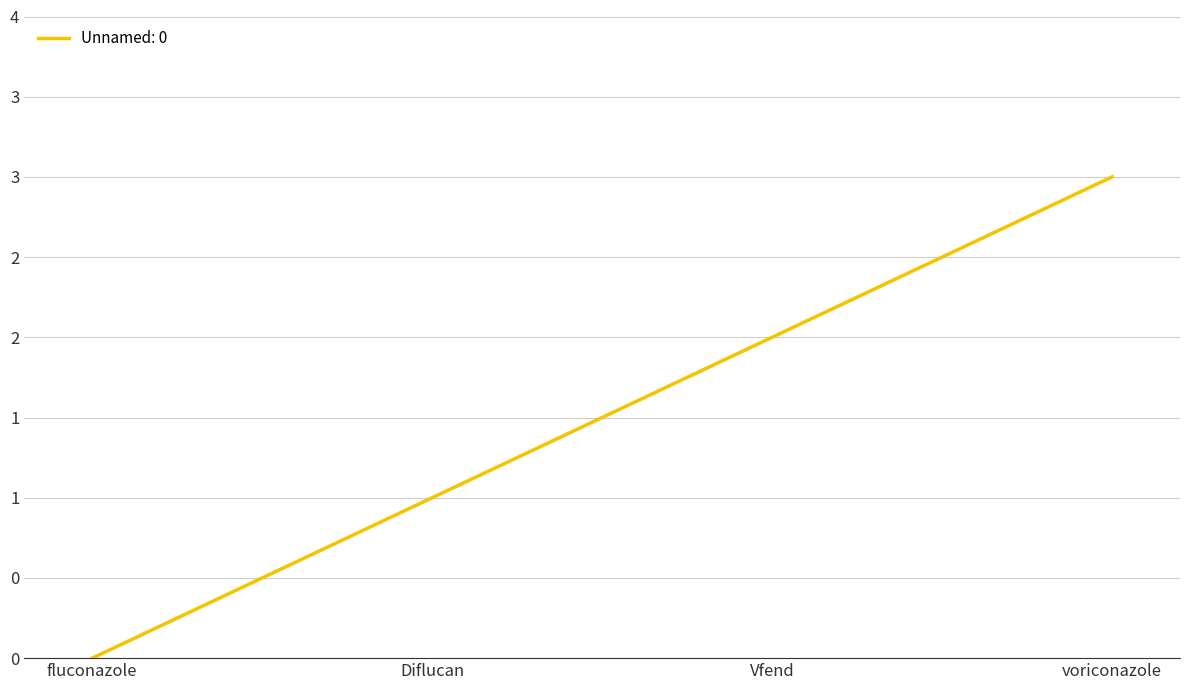

What is the difference between the maximum and minimum values?

3